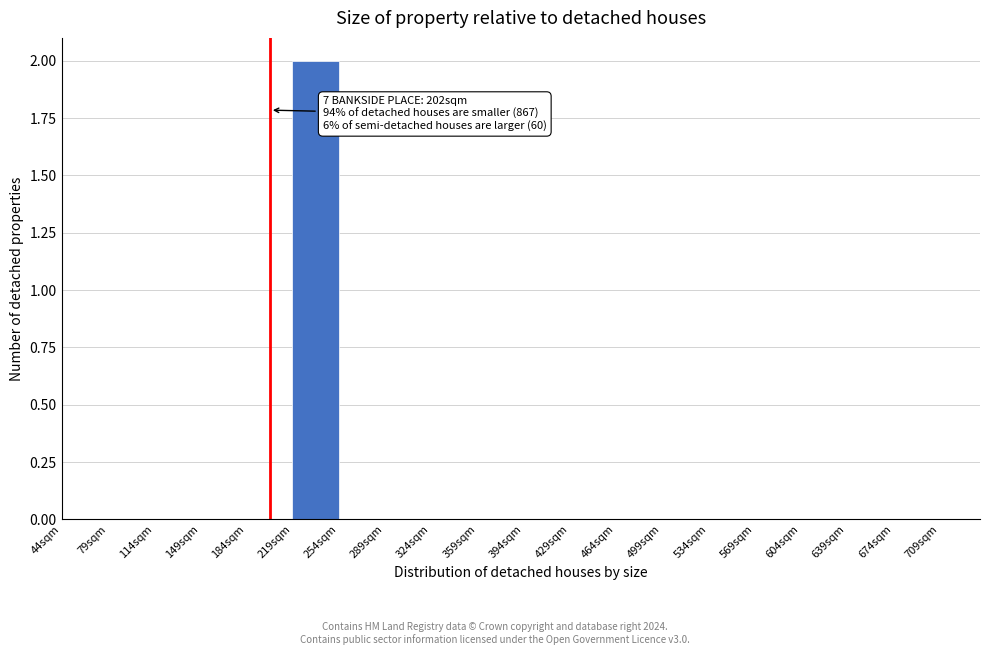

Over which range of the x-axis is the bar tallest?

219 to 254